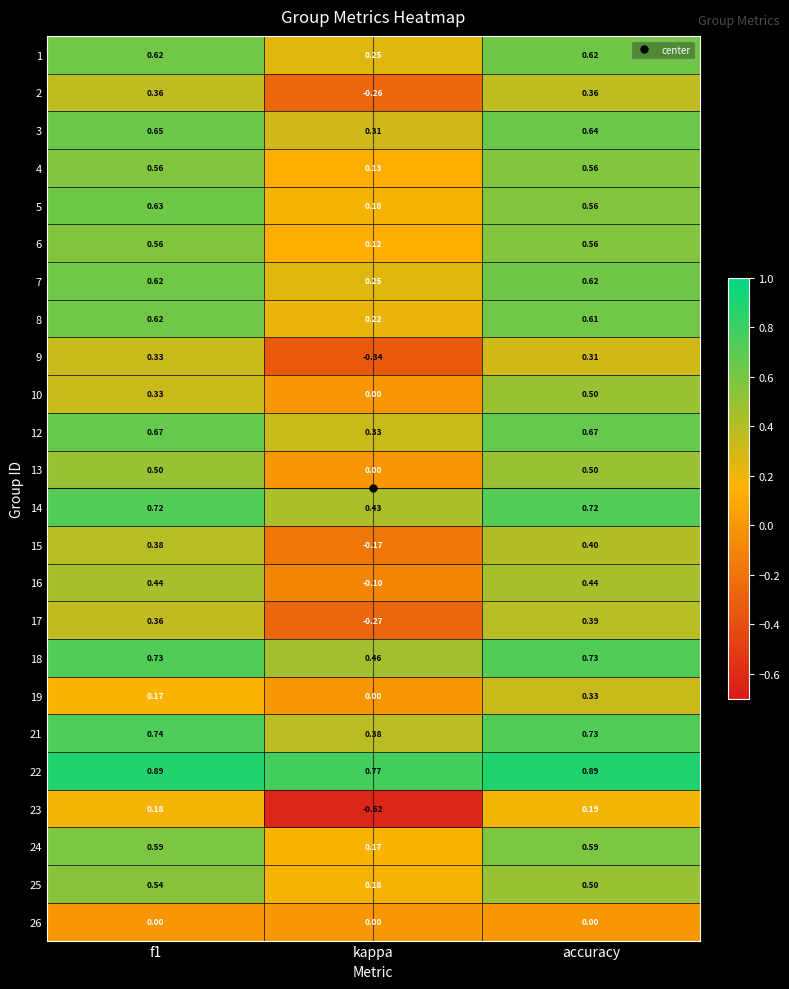

At which label is 16 closest to 0?

kappa